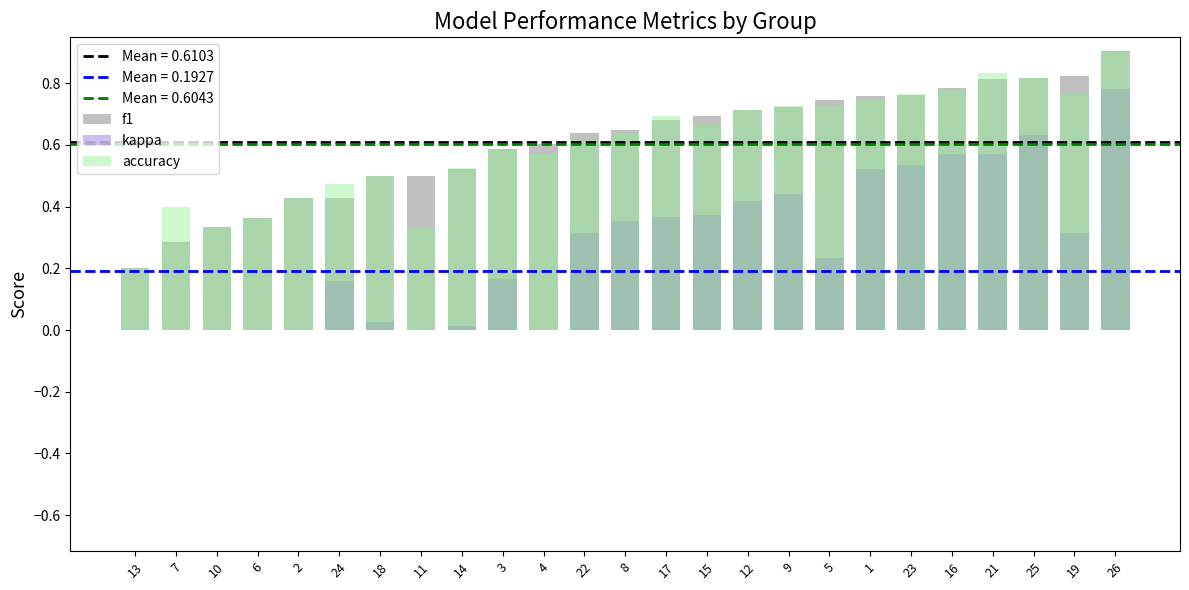

Which series changed the most between 11 and 8?

kappa